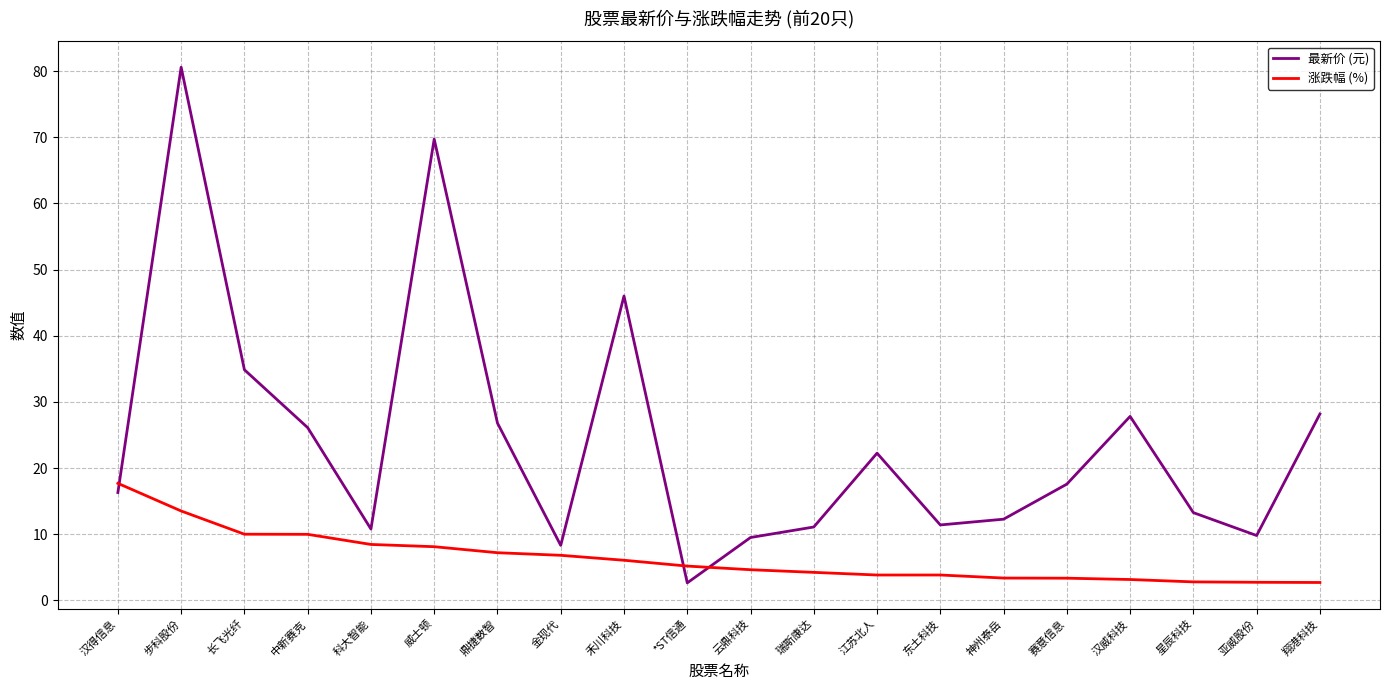

What position from the right is 鼎捷数智?

14